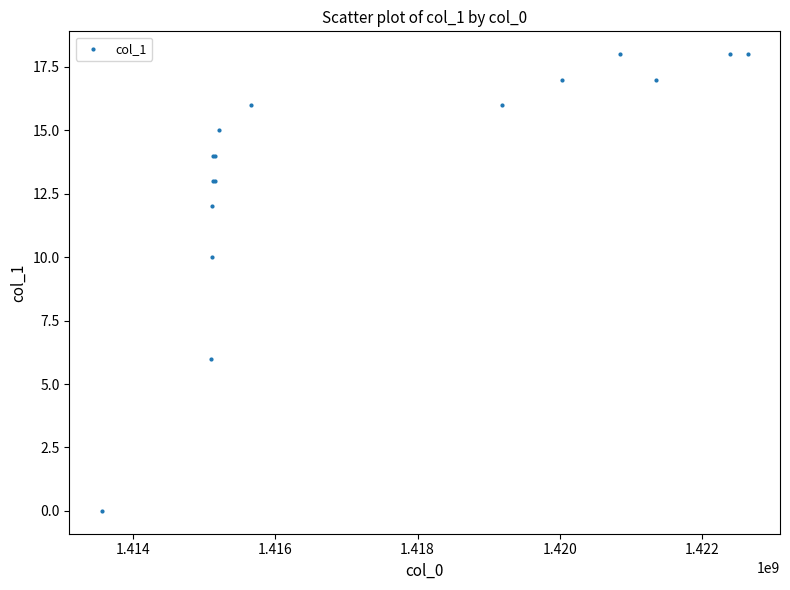

What Y value in the scatter plot is closest to 9?

10